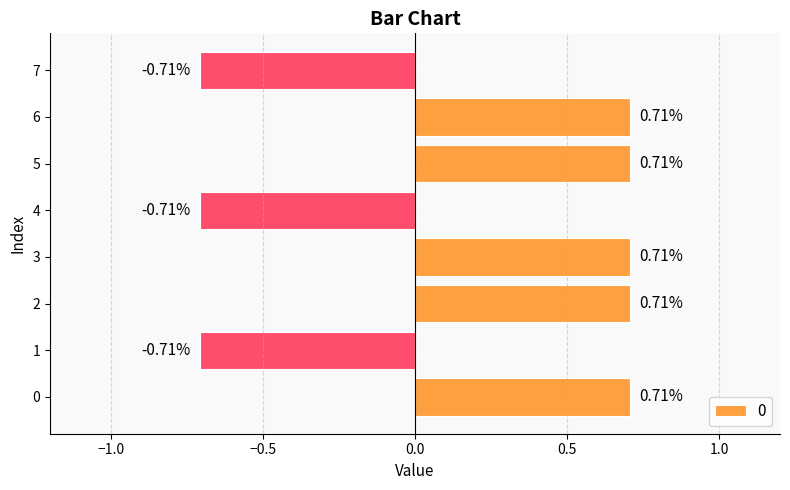

What is the sum of all values?

1.4